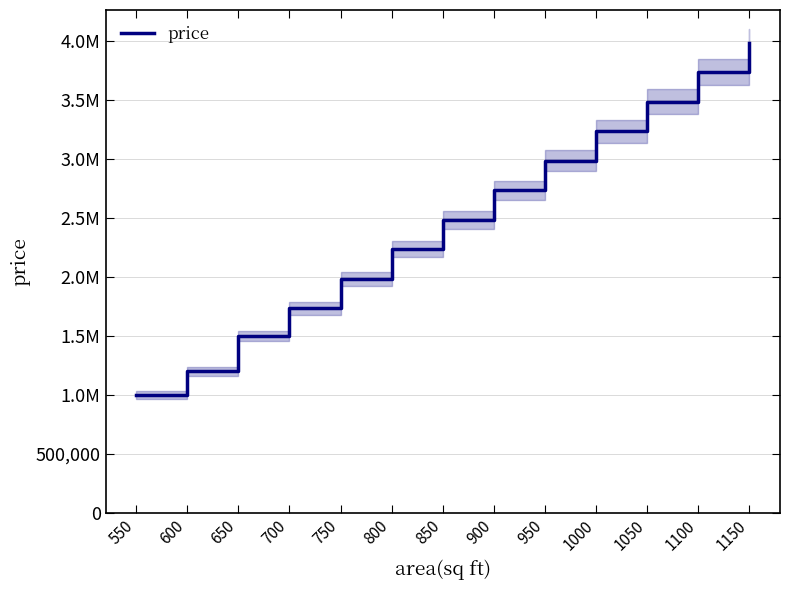

What is the change in value from 750 to 950?

+1000000.0